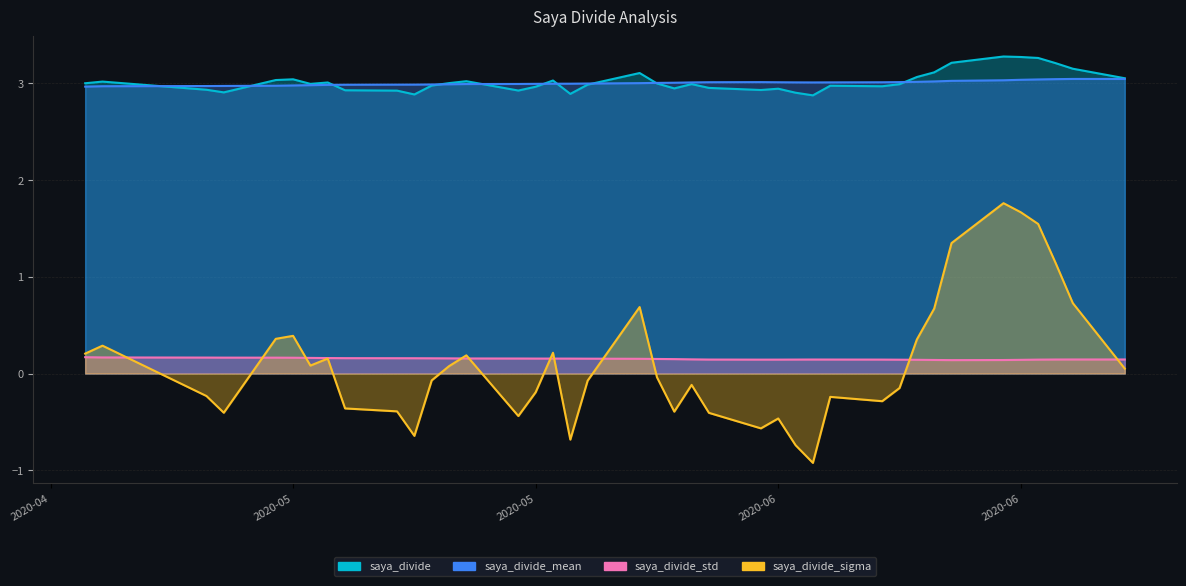

List the series in order of their peak value, lowest first.

saya_divide_std, saya_divide_sigma, saya_divide_mean, saya_divide